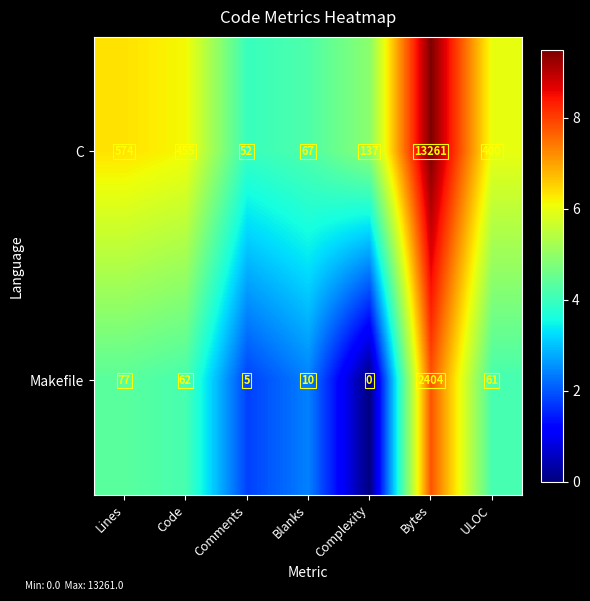

The C series shows 80 at Comments. True or false?

False